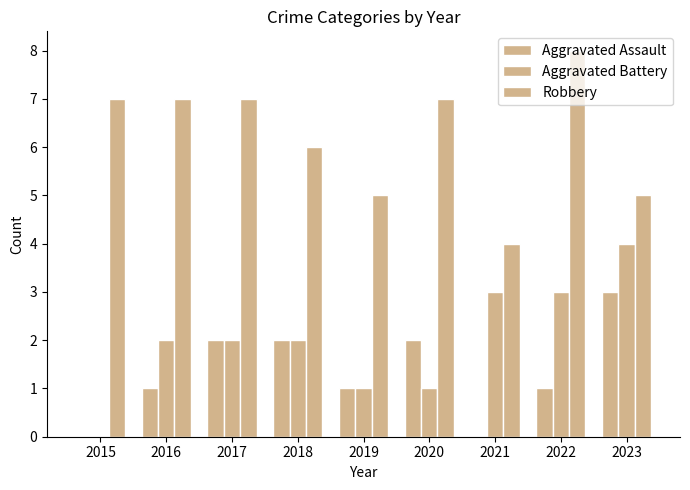

What is the sum of the Aggravated Battery values at 2018 and 2023?

6